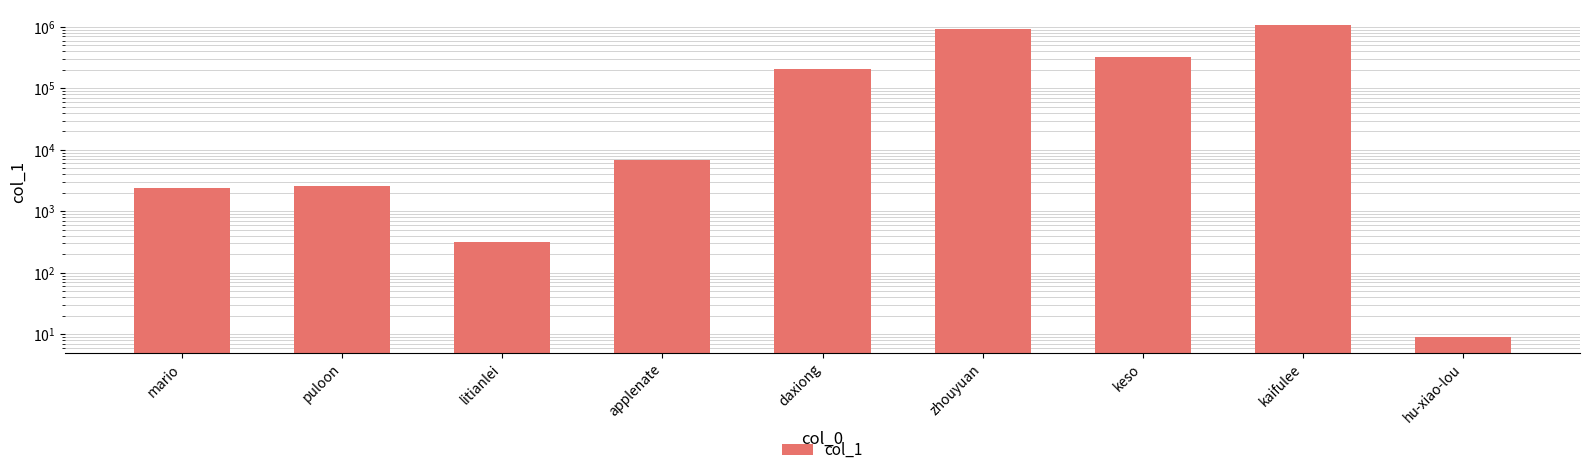

What is the difference between the maximum and second lowest values?

1061698